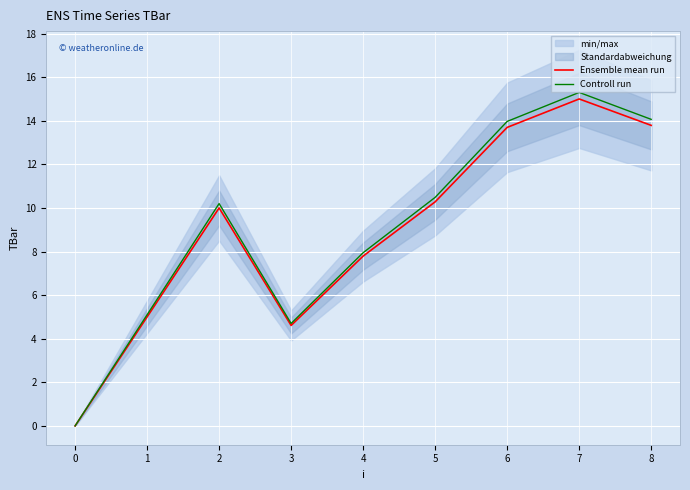

True or false: Ensemble mean run and Controll run cross at least once.

False